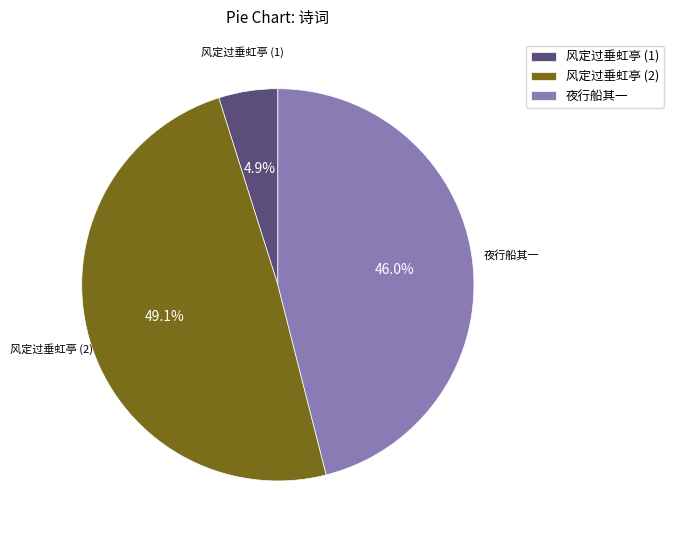

Does 风定过垂虹亭 (1) represent more than half of the total?

No